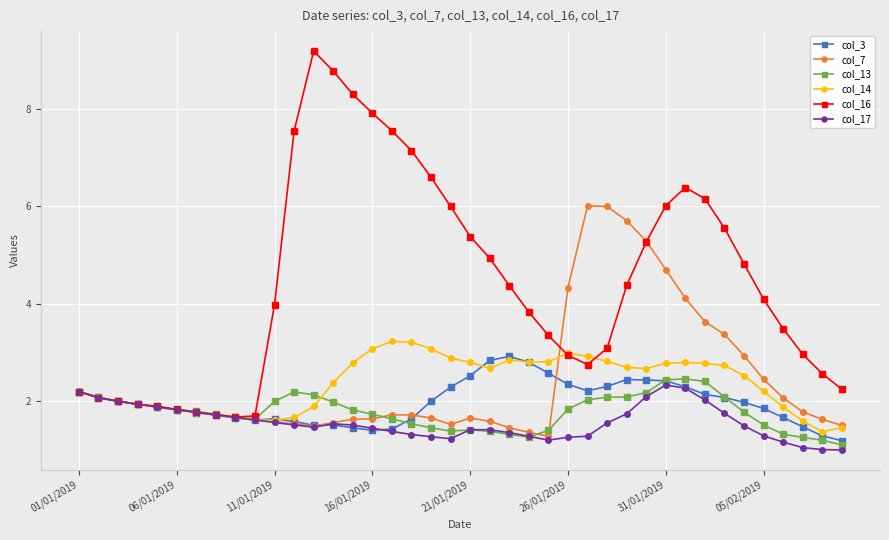

What is the average value of the col_16 series?

4.4